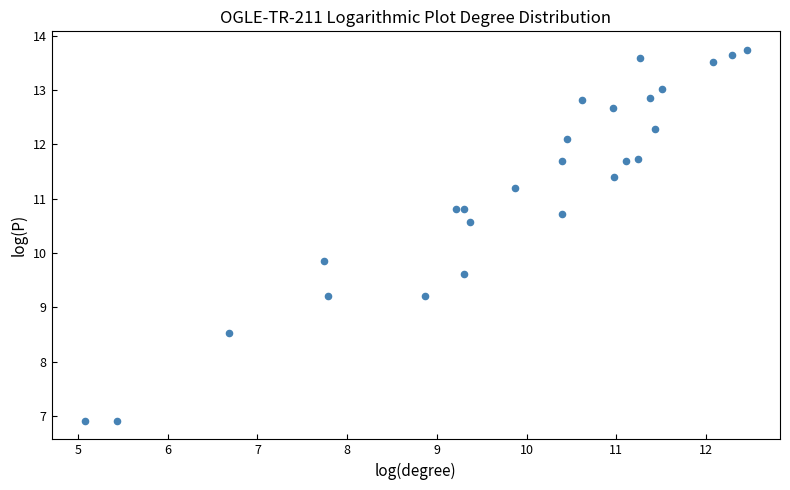

What Y value in the scatter plot is closest to 10?

9.9